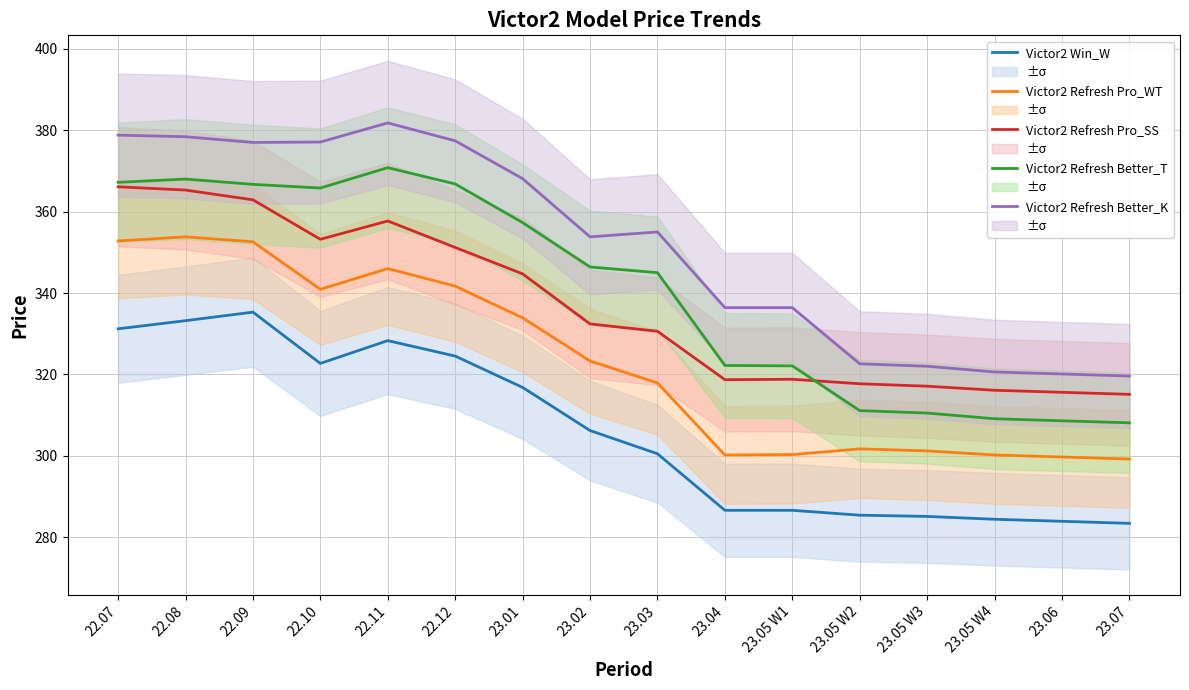

Between 22.11 and 22.10, which is larger?

22.11